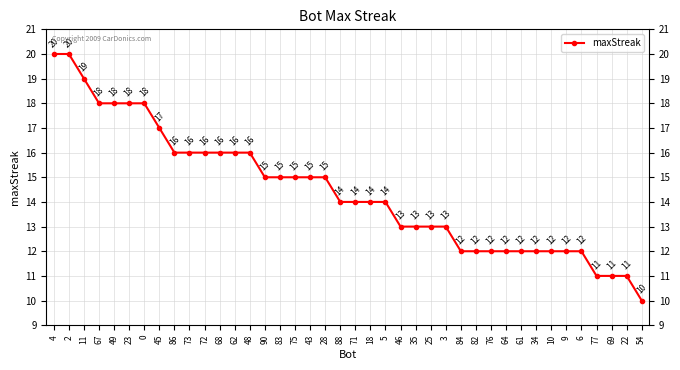

Reading right to left, extract all data points from this chart.

10	11	11	11	12	12	12	12	12	12	12	12	12	13	13	13	13	14	14	14	14	15	15	15	15	15	16	16	16	16	16	16	17	18	18	18	18	19	20	20